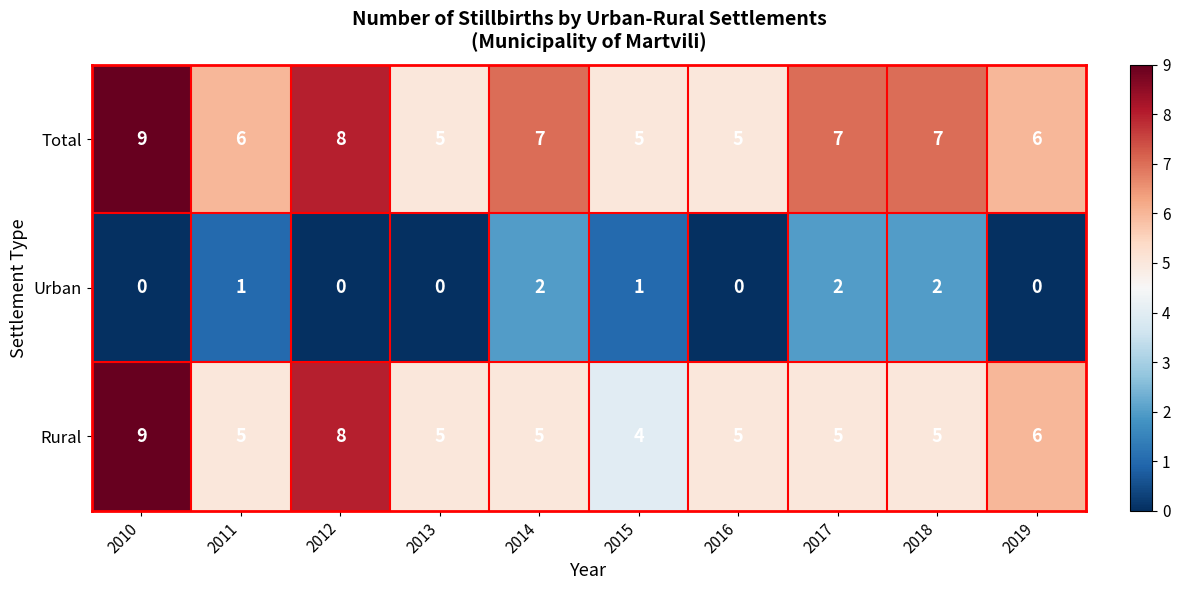

True or false: Total has a value of 10 at 2019.

False